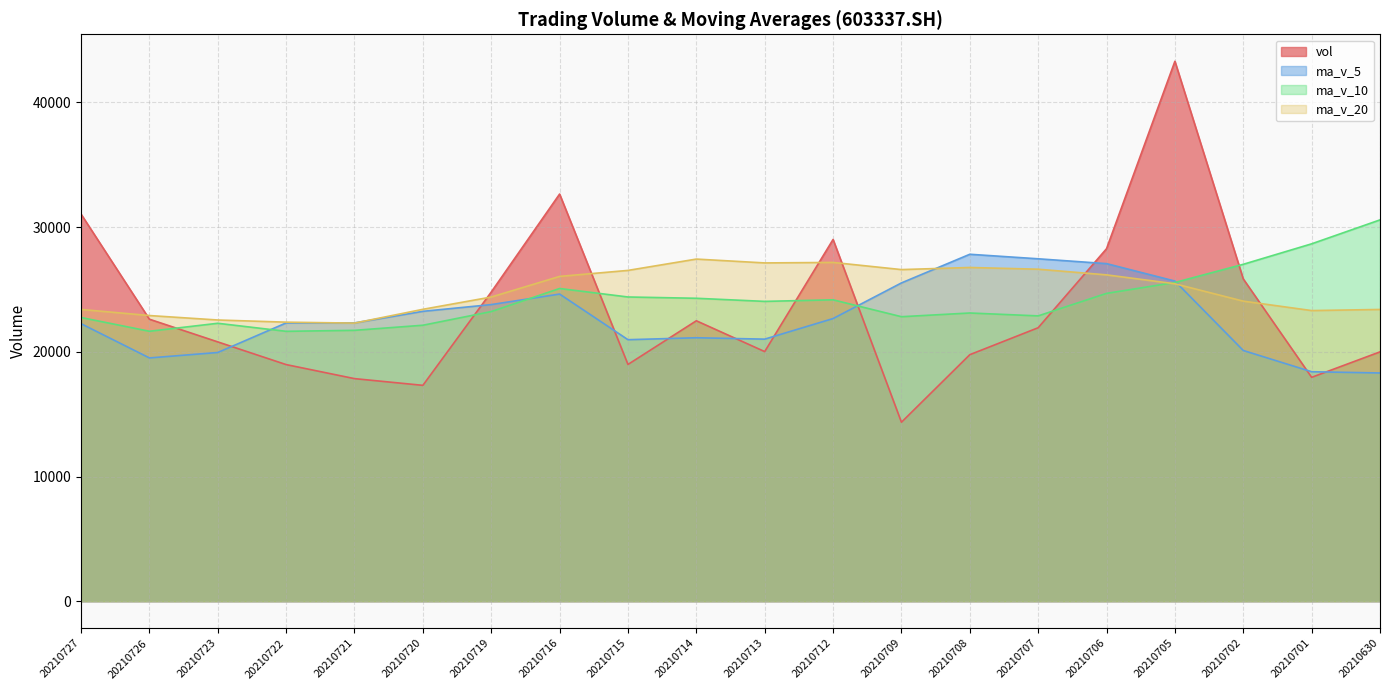

Reading right to left, list all the values displayed in this chart.

vol: 19996.5	17953.5	25845.8	43299.9	28269.5	21931.7	19770.0	14353.0	29010.2	20017.9	22489.3	18987.3	32651.7	24793.9	17311.2	17849.9	18975.9	20795.8	22615.2	31046.1
ma_v_5: 18303.3	18403.2	20106.9	25673.8	27073.0	27460.1	27823.4	25524.8	22666.9	21016.5	21128.1	20971.5	24631.3	23788.0	23246.7	22318.8	22316.5	19945.3	19509.6	22256.6
ma_v_10: 30581.3	28660.8	27018.8	25560.1	24686.3	22881.7	23113.3	22815.9	24170.3	24044.8	24294.1	24397.4	25078.0	23227.4	22131.6	21723.4	21644.0	22288.3	21648.8	22751.6
ma_v_20: 23397.1	23308.0	24064.3	25457.4	26172.1	26624.8	26763.2	26594.6	27168.6	27129.2	27437.7	26529.1	26048.4	24393.8	23408.9	22302.6	22378.7	22552.1	22909.6	23398.2